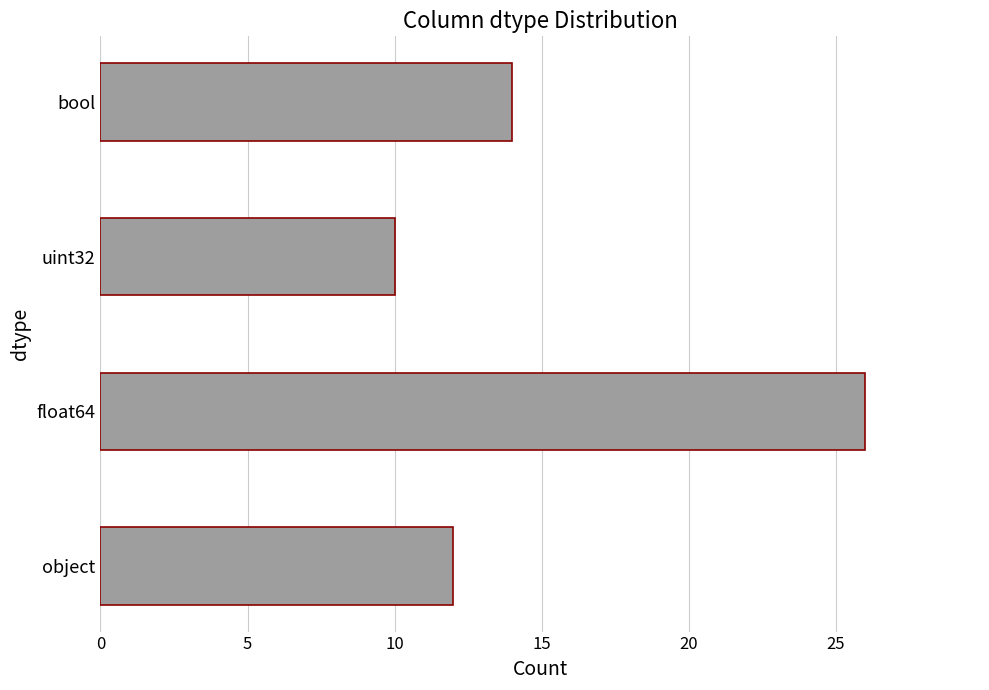

Is it true that the value at uint32 is 10?

True